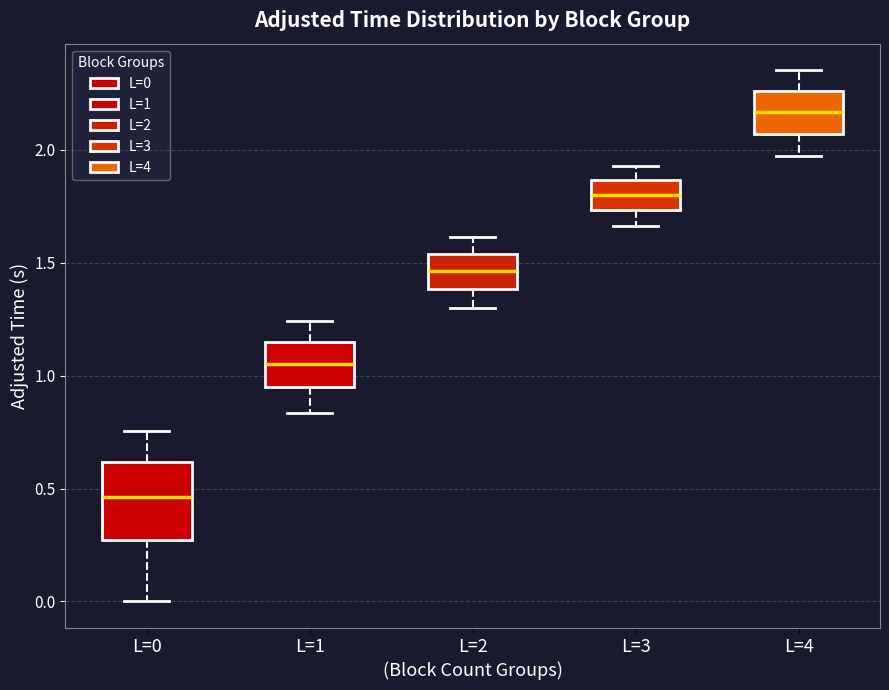

Where is the lower edge of the box for L=1 on the y-axis? The values are not printed on the chart, so give them approximately, as read against the axis.

0.95